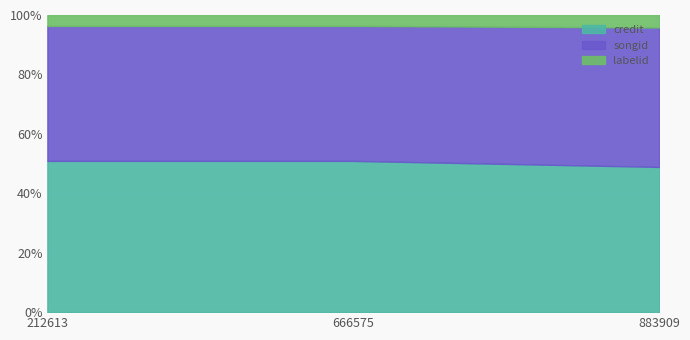

The value of songid at 883909 is 780663. True or false?

False